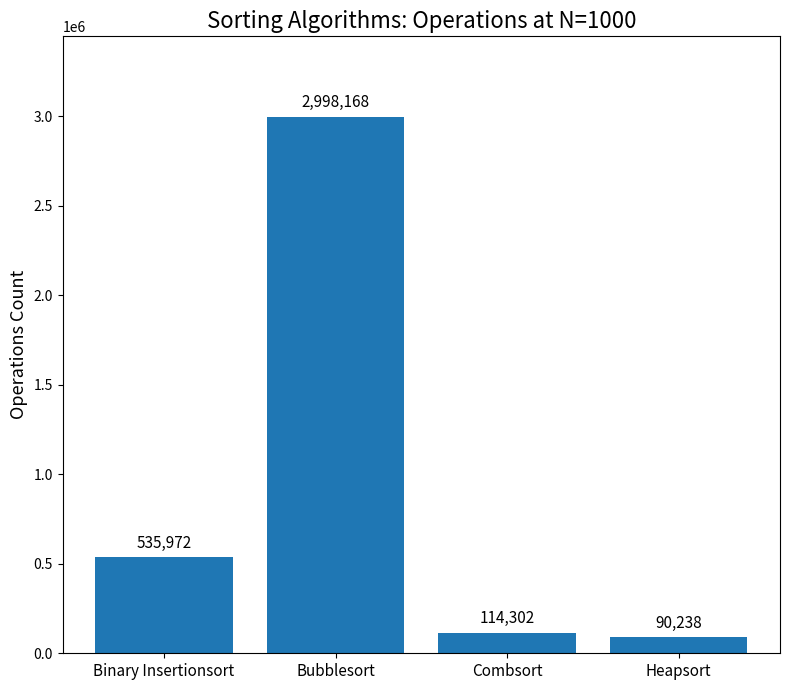

Which has a higher value, Binary Insertionsort or Heapsort?

Binary Insertionsort